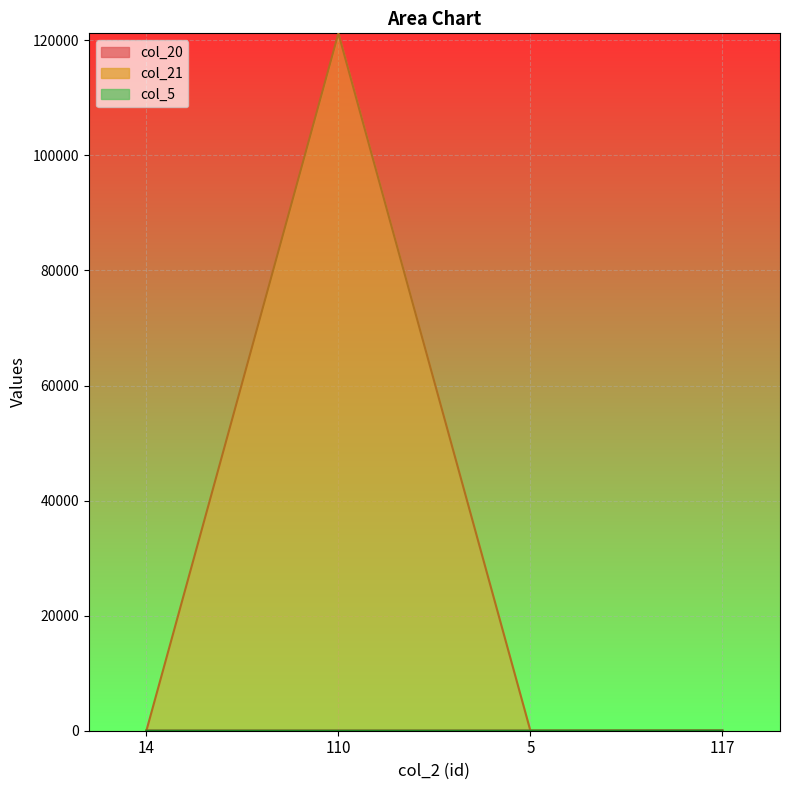

What is the value of the col_5 point at the 3rd from the left?

2